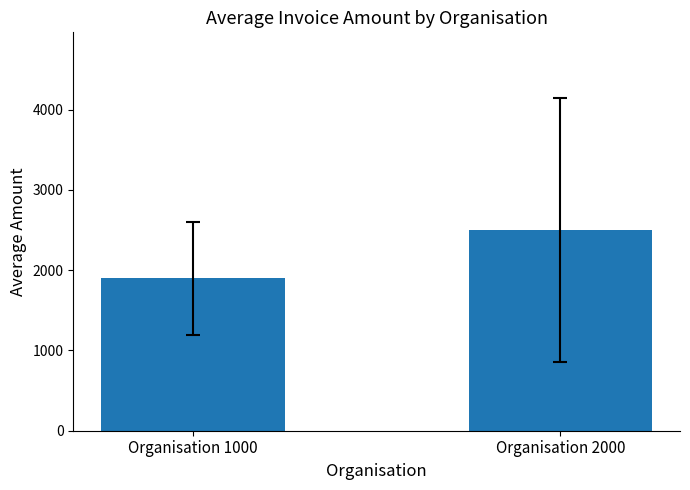

What is the ratio of the value at Organisation 2000 to the value at Organisation 1000?

1.3